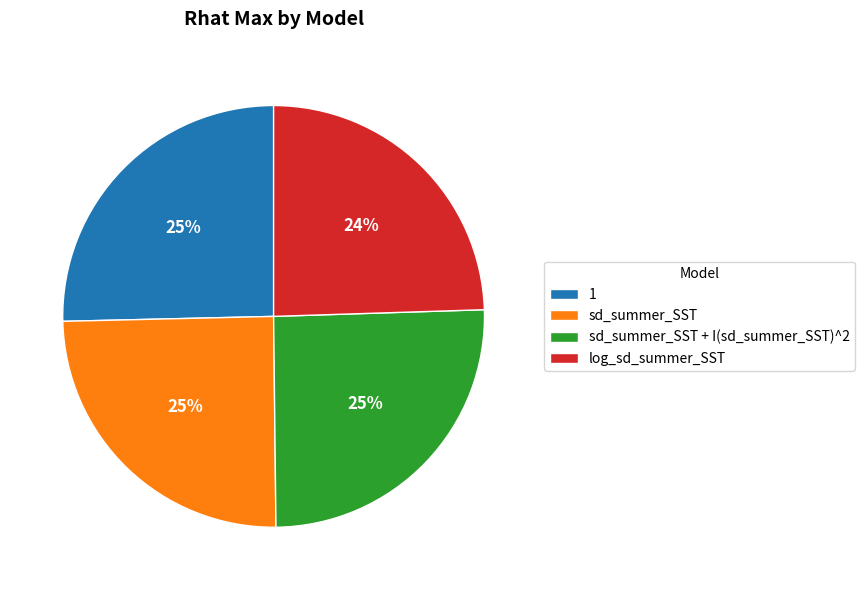

True or false: 1 accounts for 31% of the total.

False